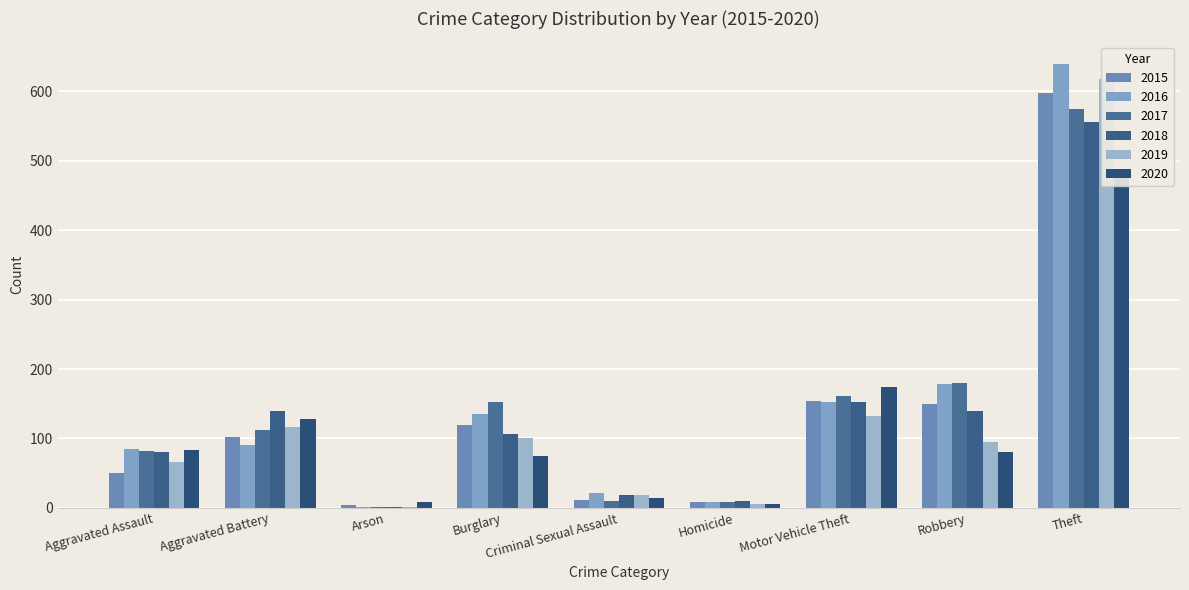

What is the total value across all series at Arson?

19